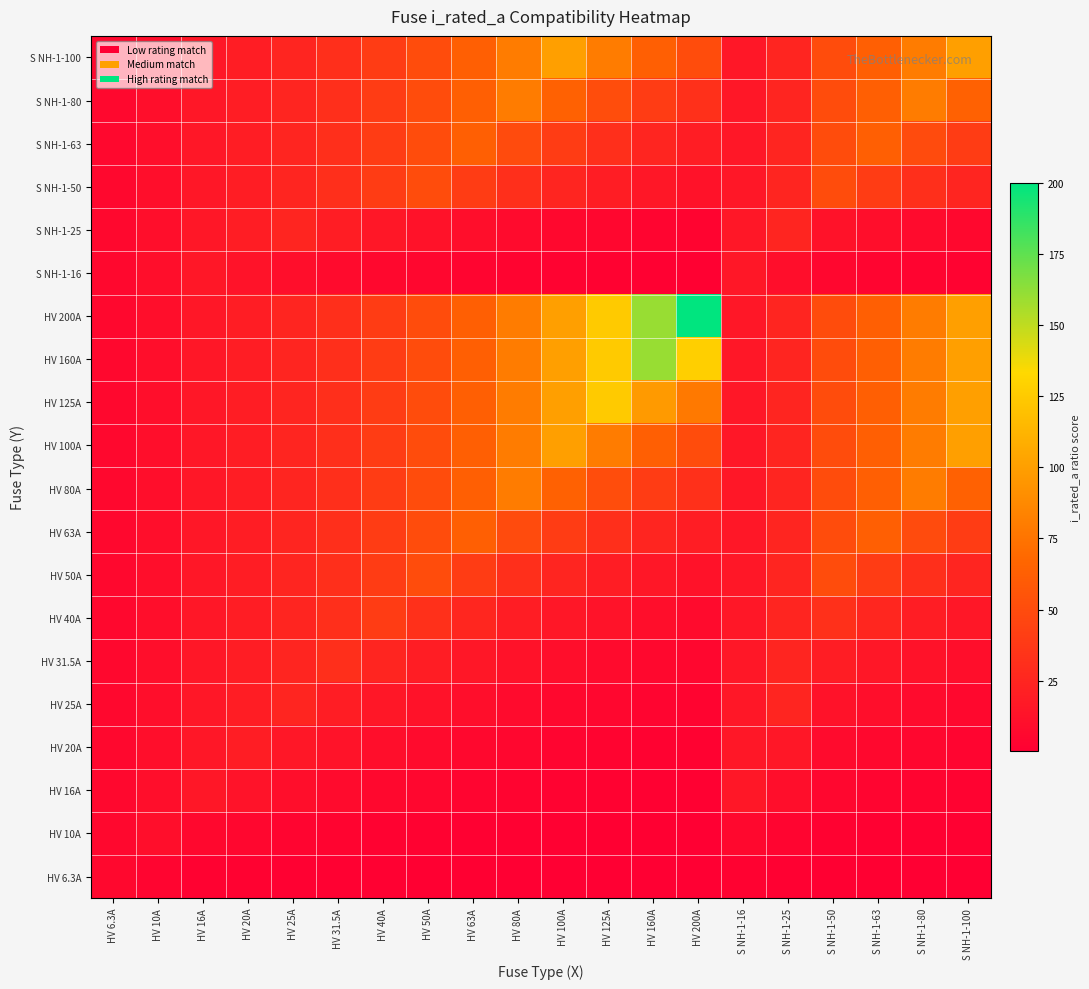

What is the difference between the highest and lowest values at S NH-1-50?

49.2